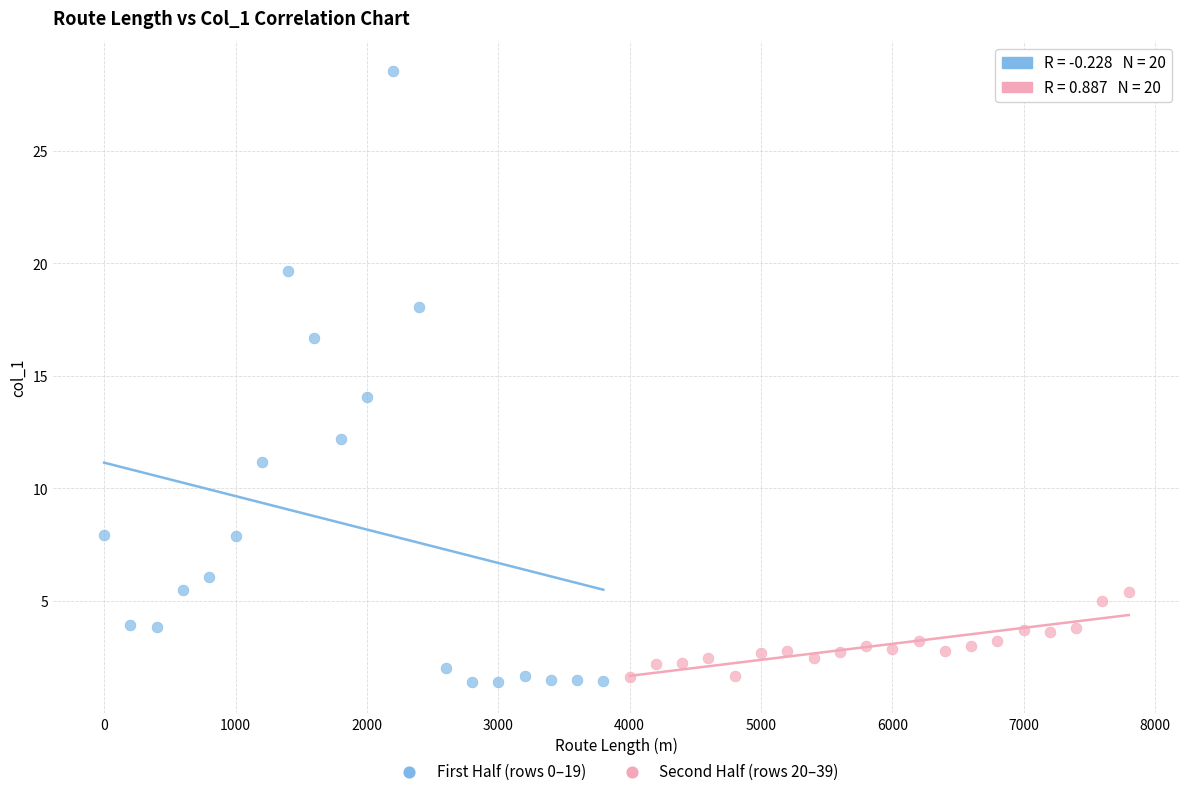

Which series has the largest Y range (max minus min)?

First Half (rows 0–19)